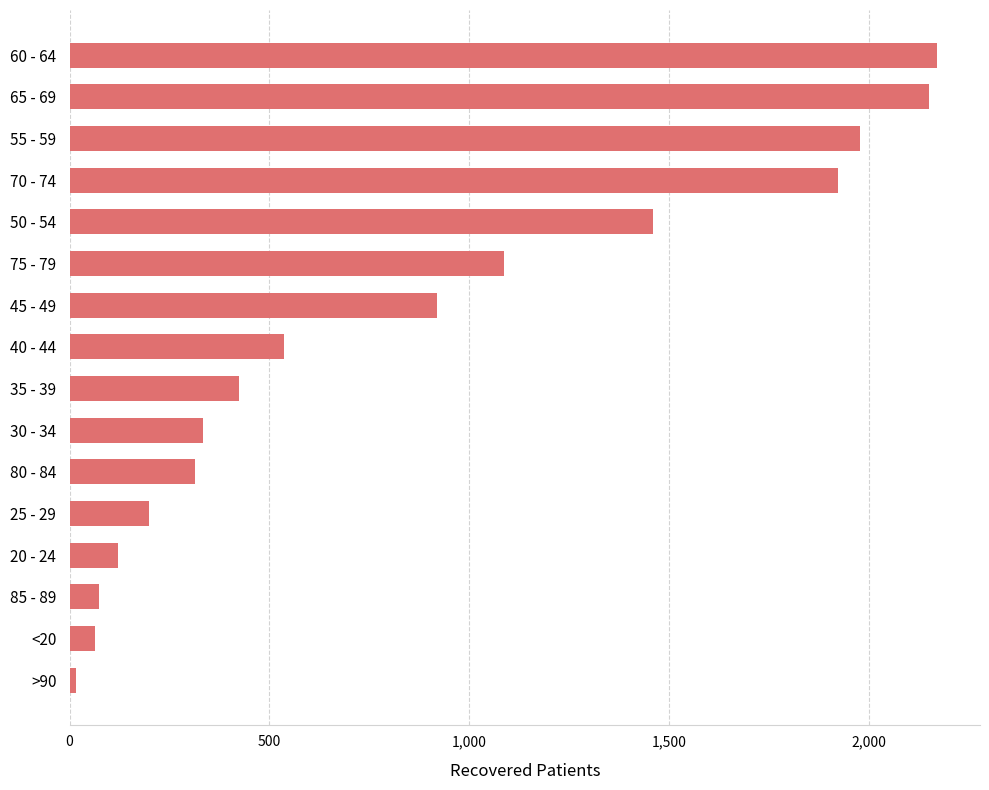

What is the difference between the maximum and minimum values?

2153